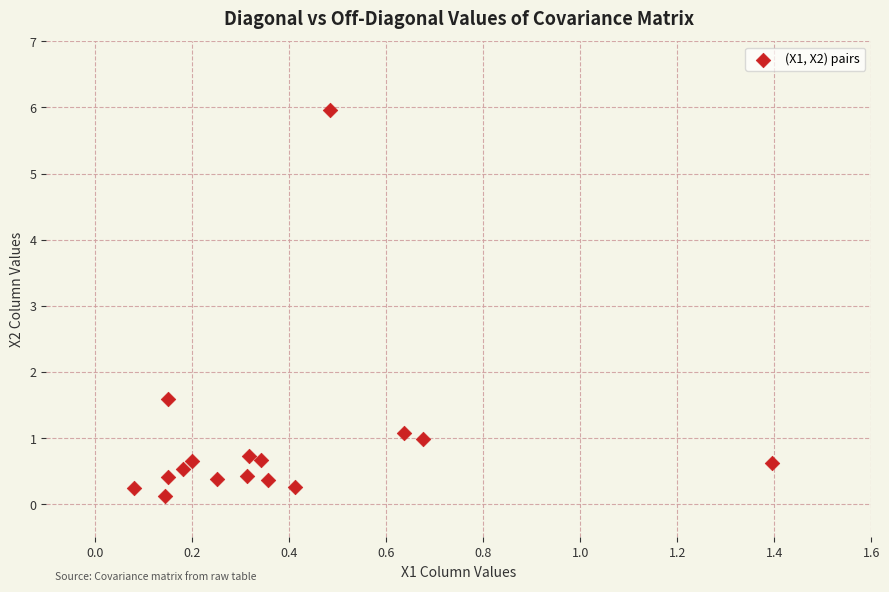

What Y value in the scatter plot is closest to 3?

1.6